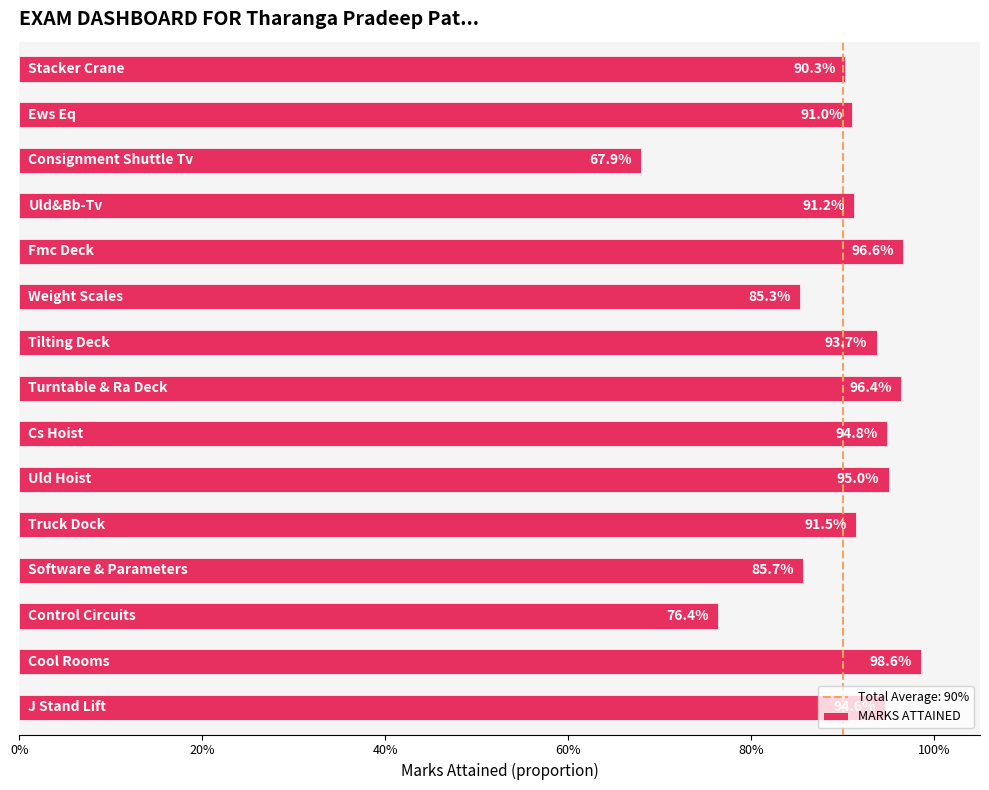

Are the bars horizontal?

Yes